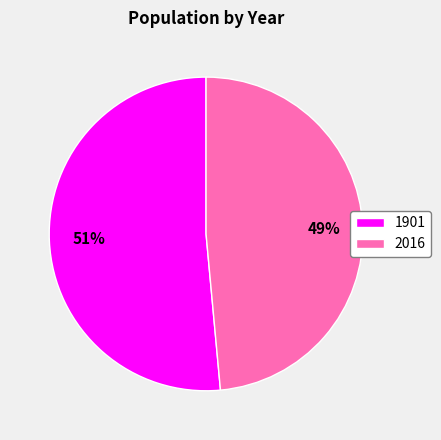

Combined, do 2016 and 1901 account for over 50%?

Yes